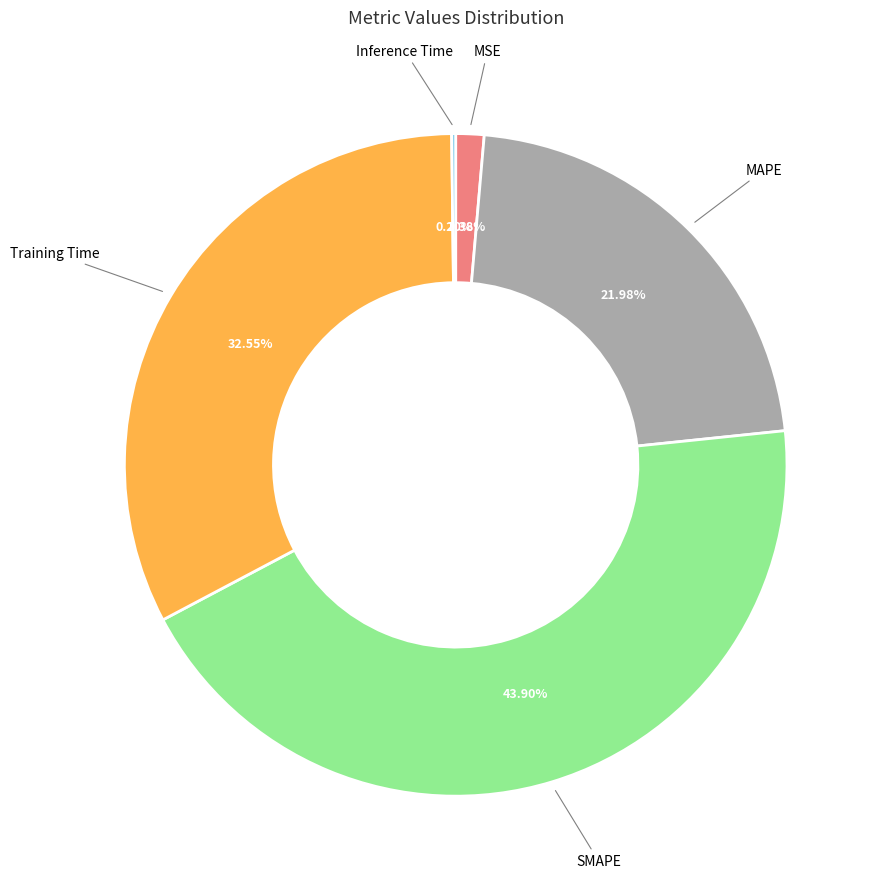

Is there a majority slice in this chart?

No